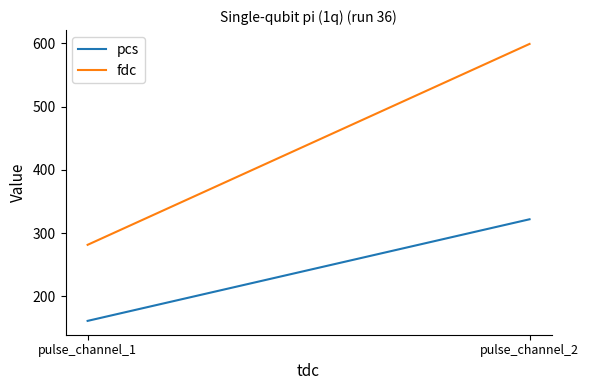

Read the fdc value at pulse_channel_2.

599.0